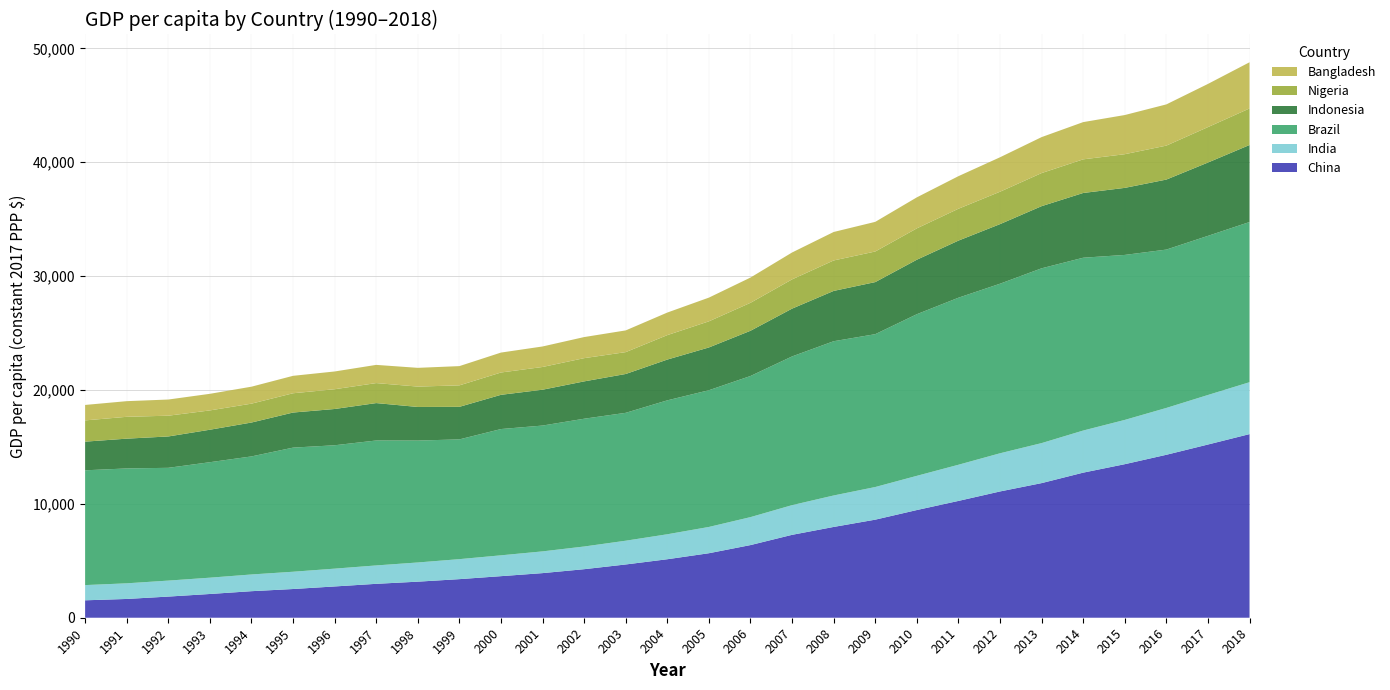

Reading left to right, what are all the values shown in this chart?

China: 1530	1649	1857	2085	2331	2522	2747	2978	3167	3389	3651	3918	4263	4678	5137	5665	6381	7281	7974	8613	9458	10259	11090	11823	12742	13485	14311	15212	16127
India: 1336	1373	1404	1432	1468	1517	1564	1615	1686	1756	1830	1909	1992	2086	2193	2308	2455	2607	2763	2866	3004	3176	3352	3513	3698	3888	4114	4350	4558
Brazil: 10082	10089	9905	10142	10368	10901	10835	10973	10707	10518	11090	11051	11223	11232	11762	12007	12394	13061	13547	13424	14194	14670	14892	15351	15177	14490	13907	13975	14068
Indonesia: 2516	2616	2754	2852	2976	3081	3186	3285	2950	2859	3006	3148	3279	3411	3581	3757	3972	4198	4418	4574	4786	5015	5233	5458	5686	5888	6148	6439	6763
Nigeria: 1866	1919	1823	1696	1658	1693	1736	1757	1790	1885	1960	1996	2040	1920	2147	2294	2456	2568	2675	2687	2754	2798	2846	2906	2954	2958	2983	3112	3210
Bangladesh: 1358	1374	1420	1458	1490	1531	1559	1598	1646	1691	1750	1801	1852	1907	1982	2082	2218	2362	2501	2603	2723	2861	3025	3158	3270	3439	3620	3792	4057